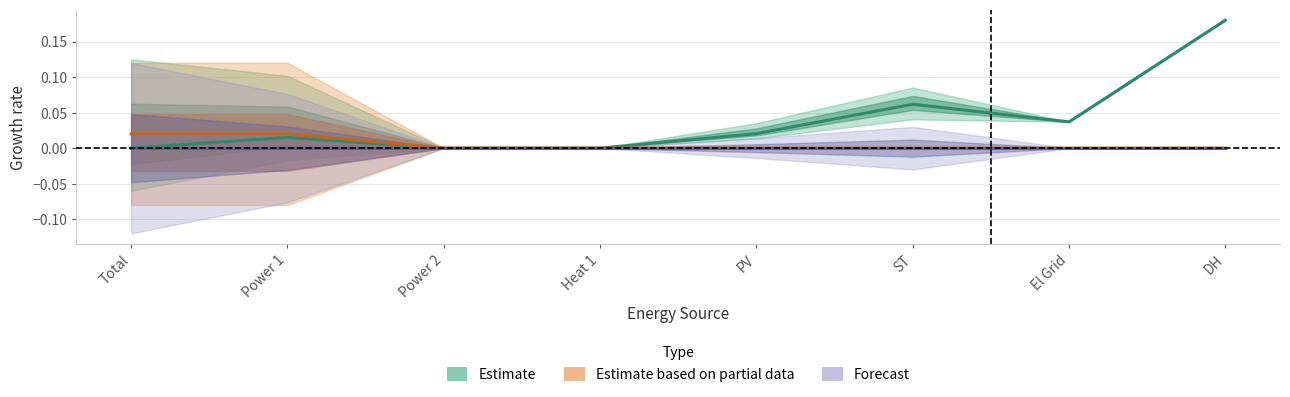

Where is LCOE nearest to the value 0?

Total